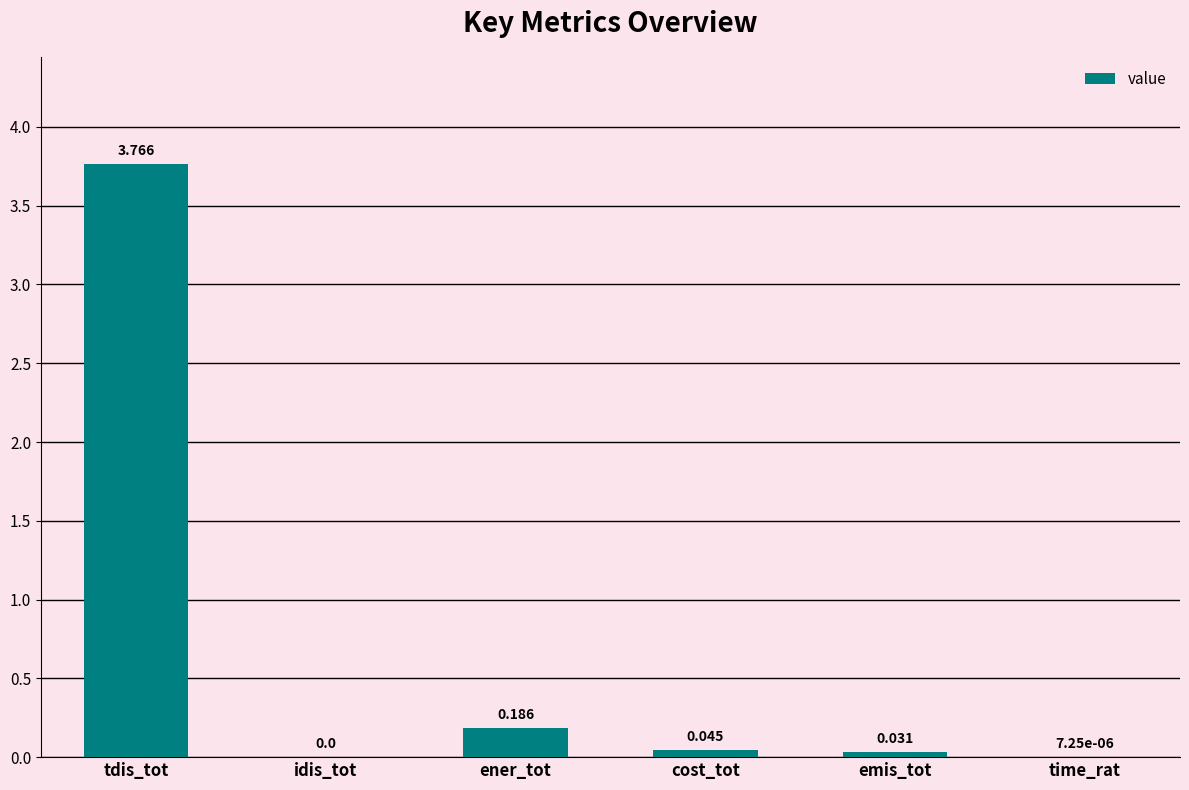

Which category has the highest value across all series?

tdis_tot